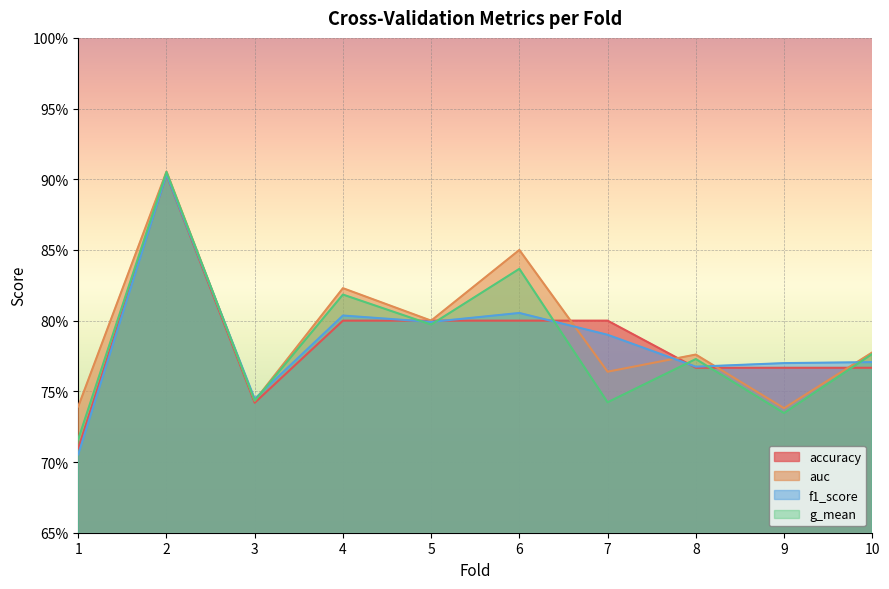

What is the approximate value of g_mean at 6?

0.8